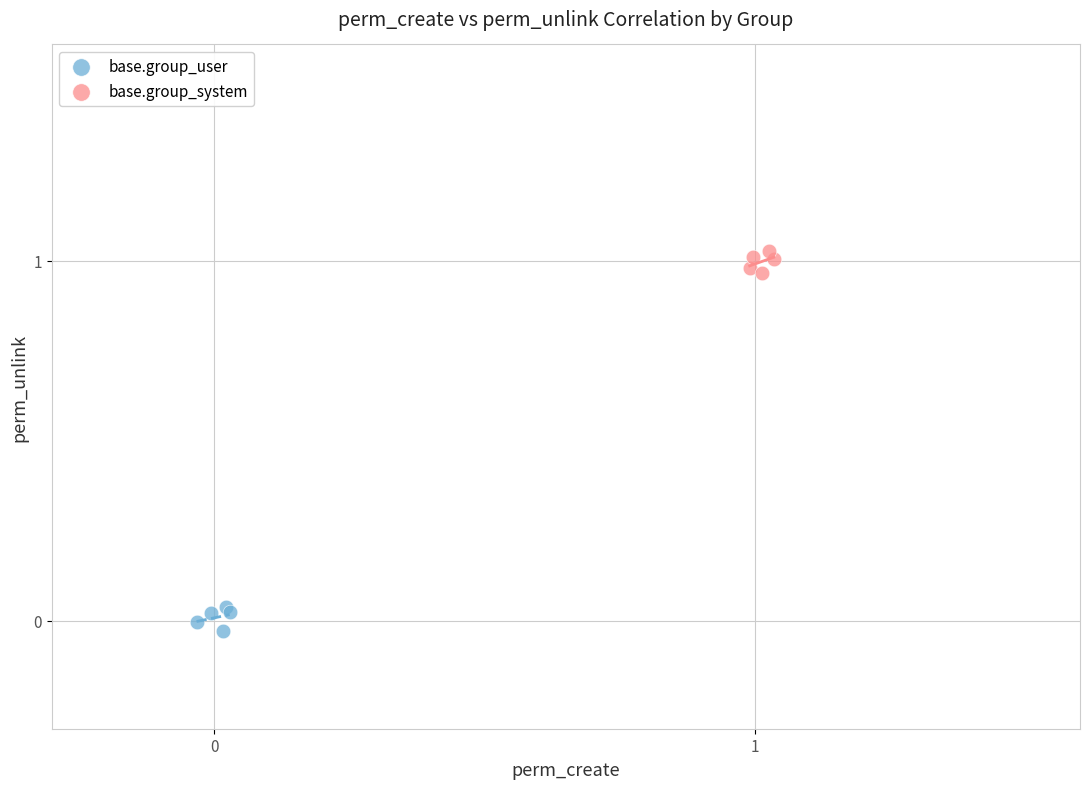

Which series contains the highest Y value?

base.group_system